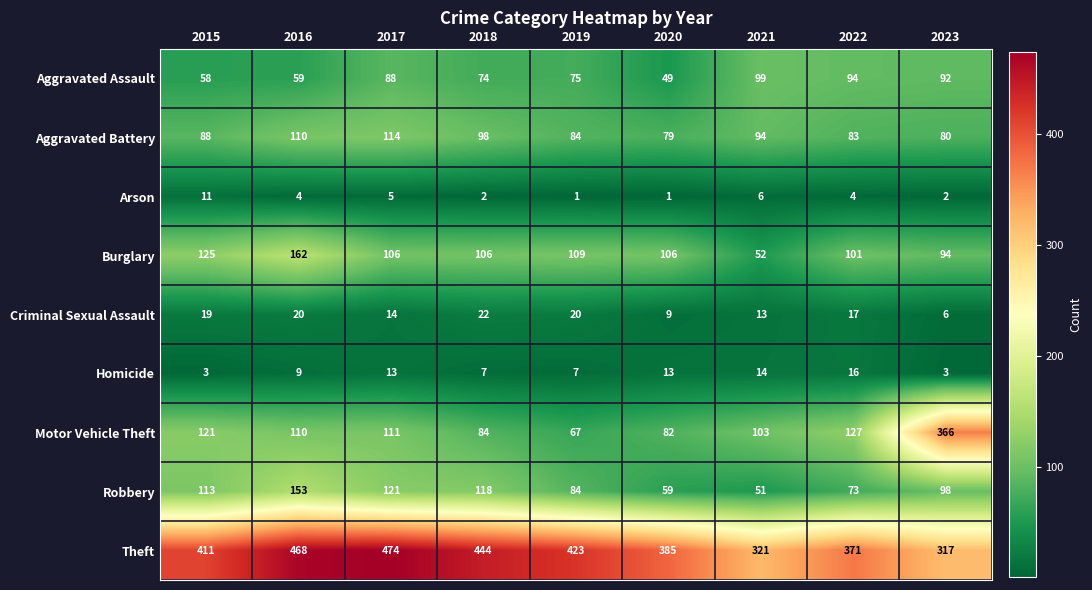

How many series are shown in this chart?

9